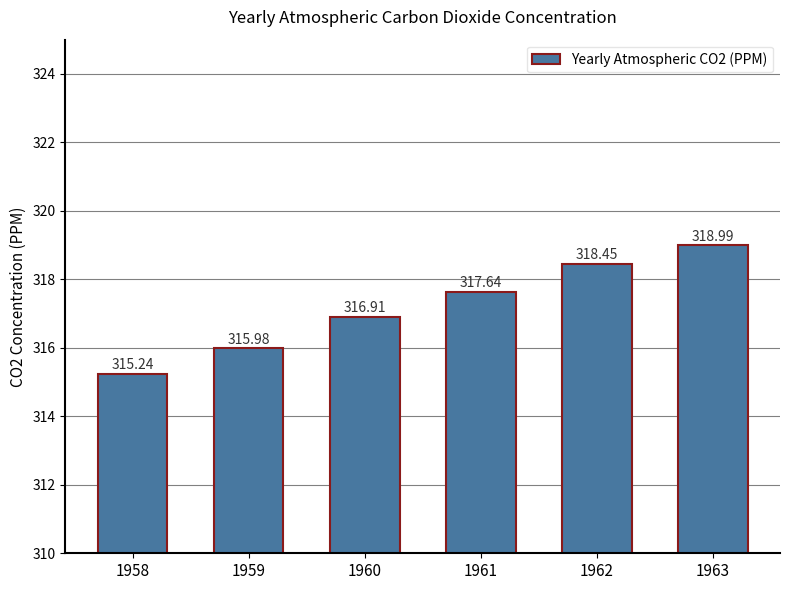

Where does the data first go above 317?

1961